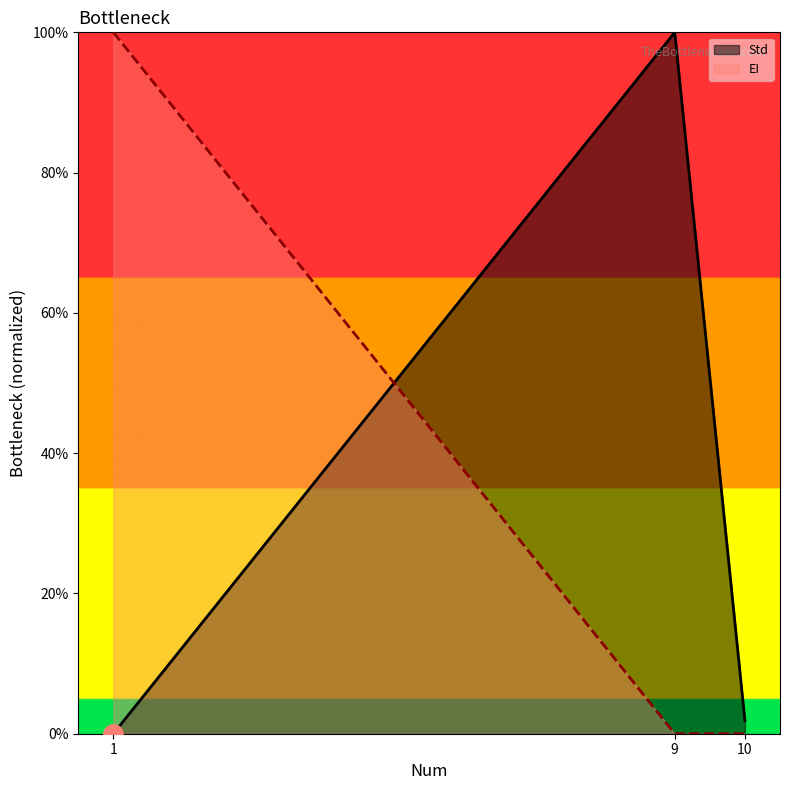

Which series has the largest range (max minus min)?

EI